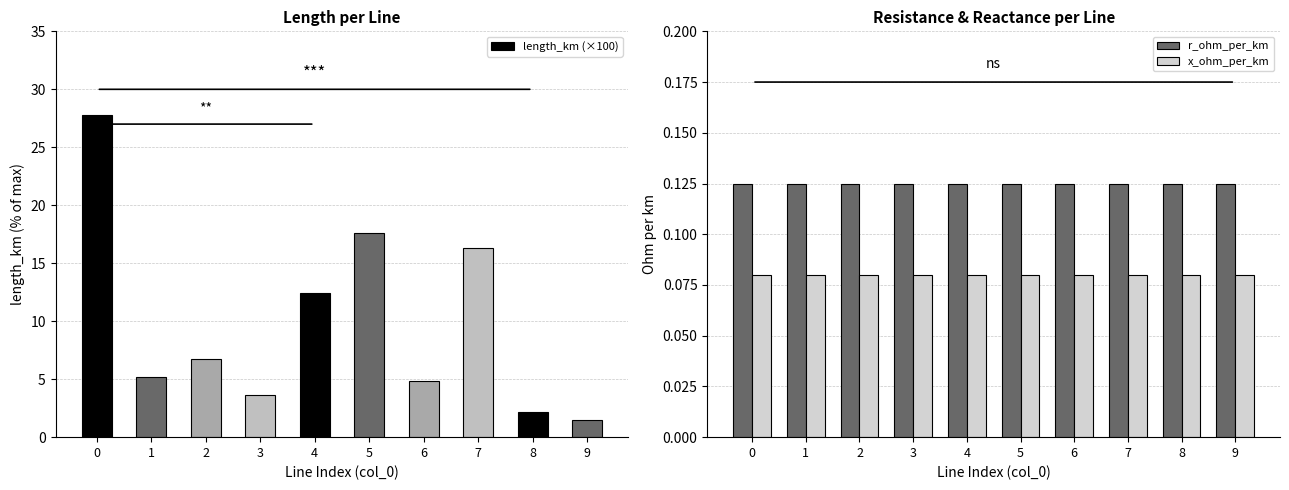

What is the spread (max minus min) of values at 4?

12.3